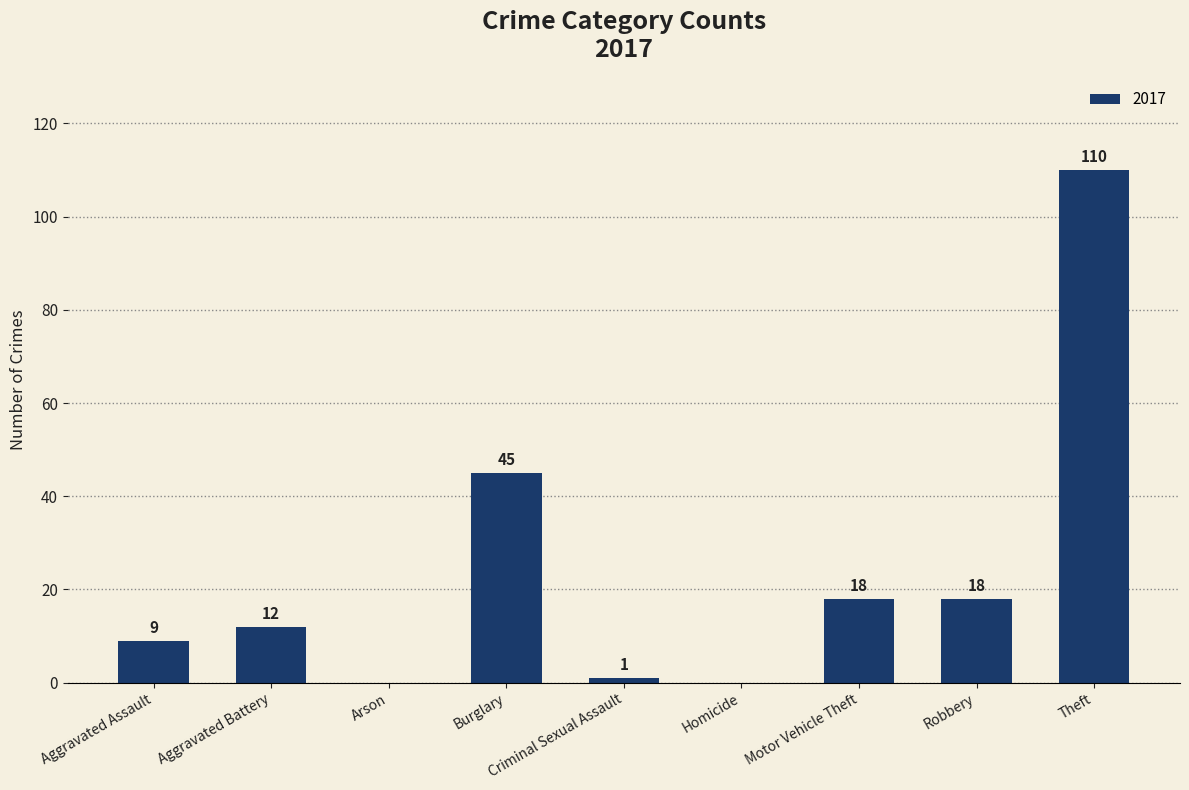

Where is the data nearest to the value 55?

Burglary